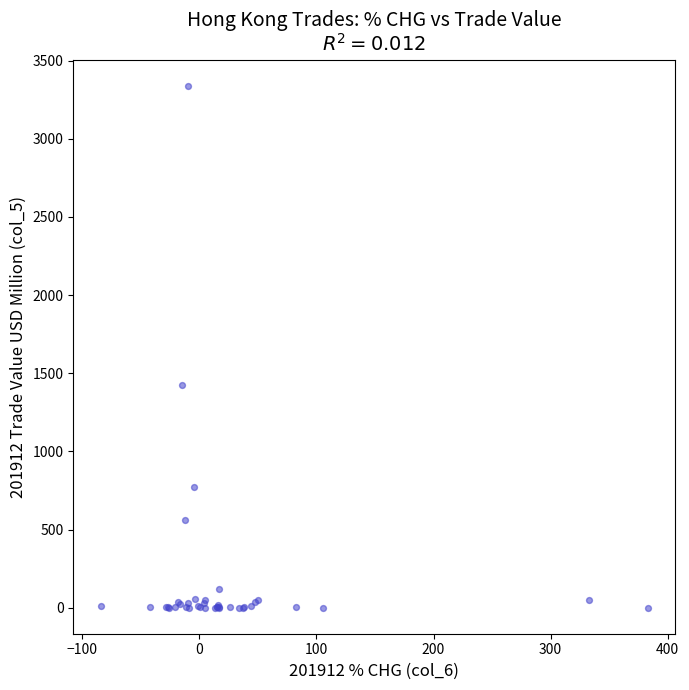

What Y value in the scatter plot is closest to 1669?

1427.3